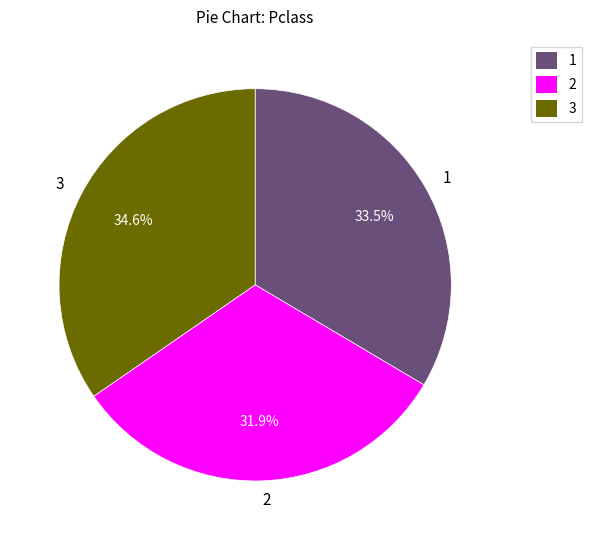

Approximately how many times larger is the value at 1 compared to 2?

1.1